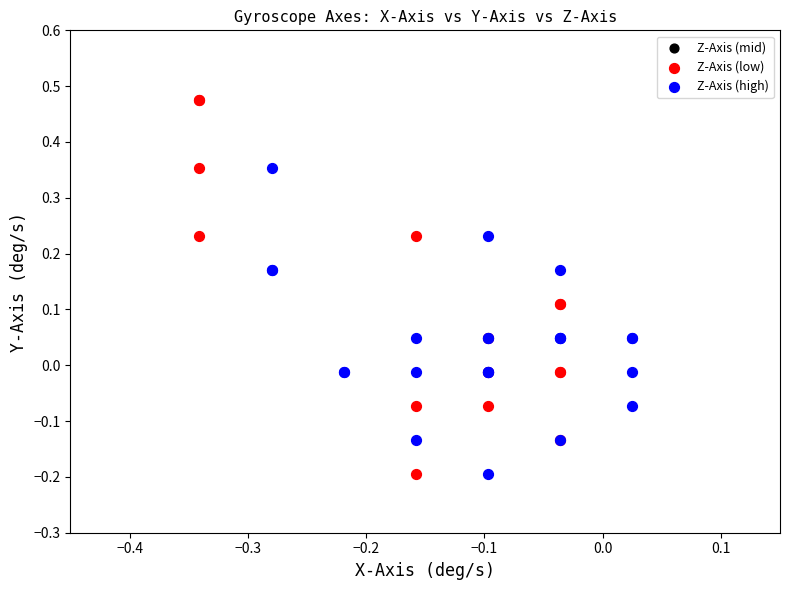

Which series has the widest spread of Y values?

Z-Axis (low)